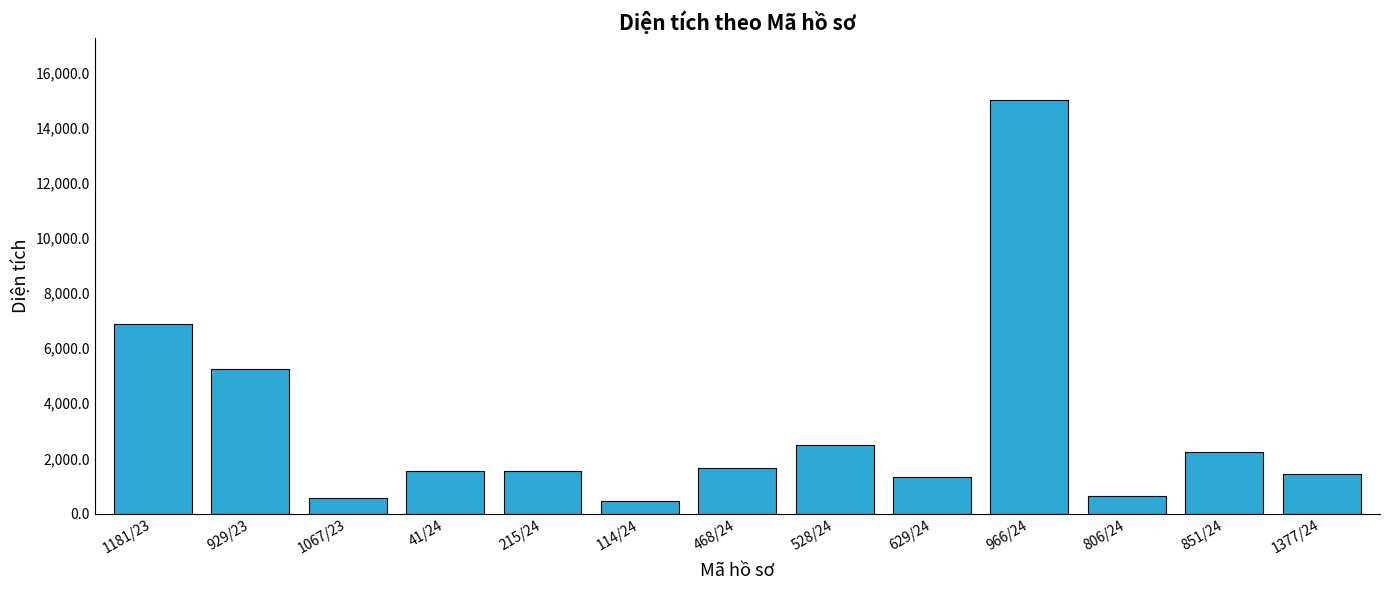

What is the difference between the maximum and minimum values?

14551.8